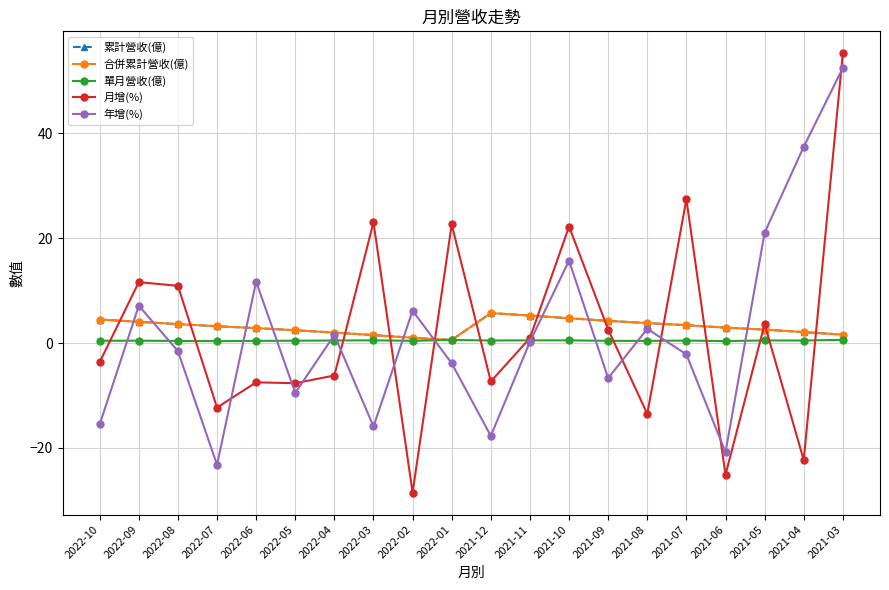

In 累計營收(億), how many points are lower than both neighbors (excluding endpoints)?

1